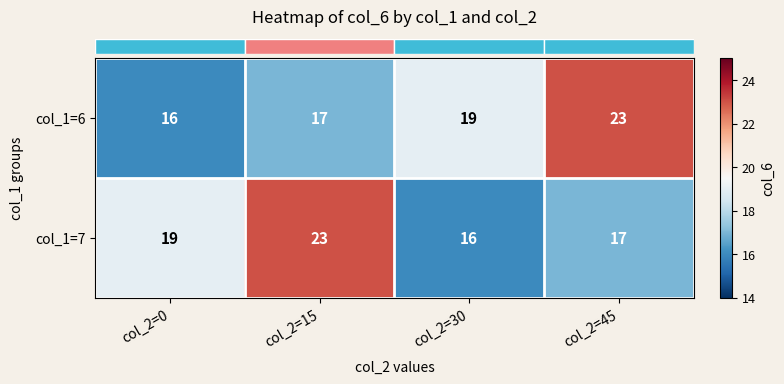

What value does the col_1=7 series have at col_2=30?

16